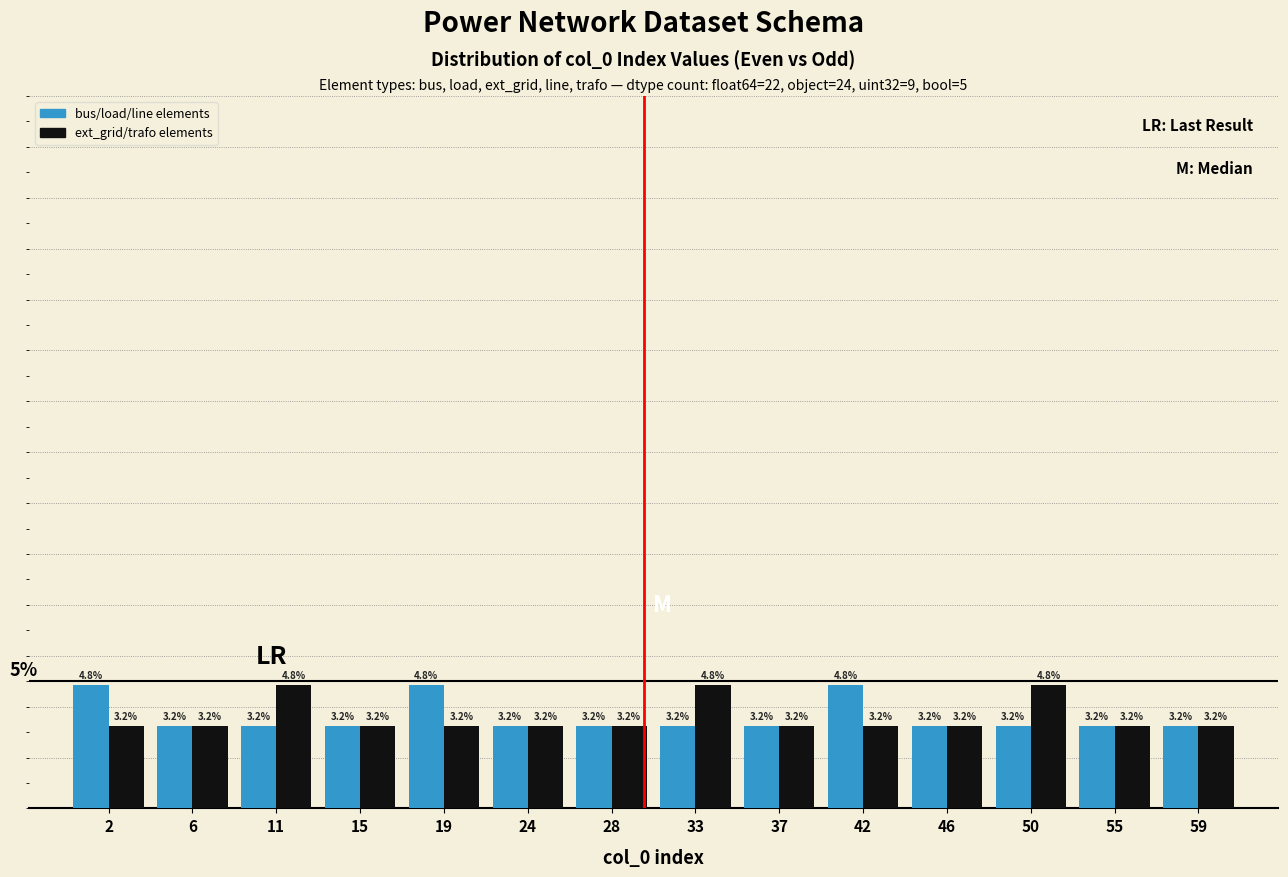

At 11, list the series in order from largest to smallest.

ext_grid/trafo elements, bus/load/line elements